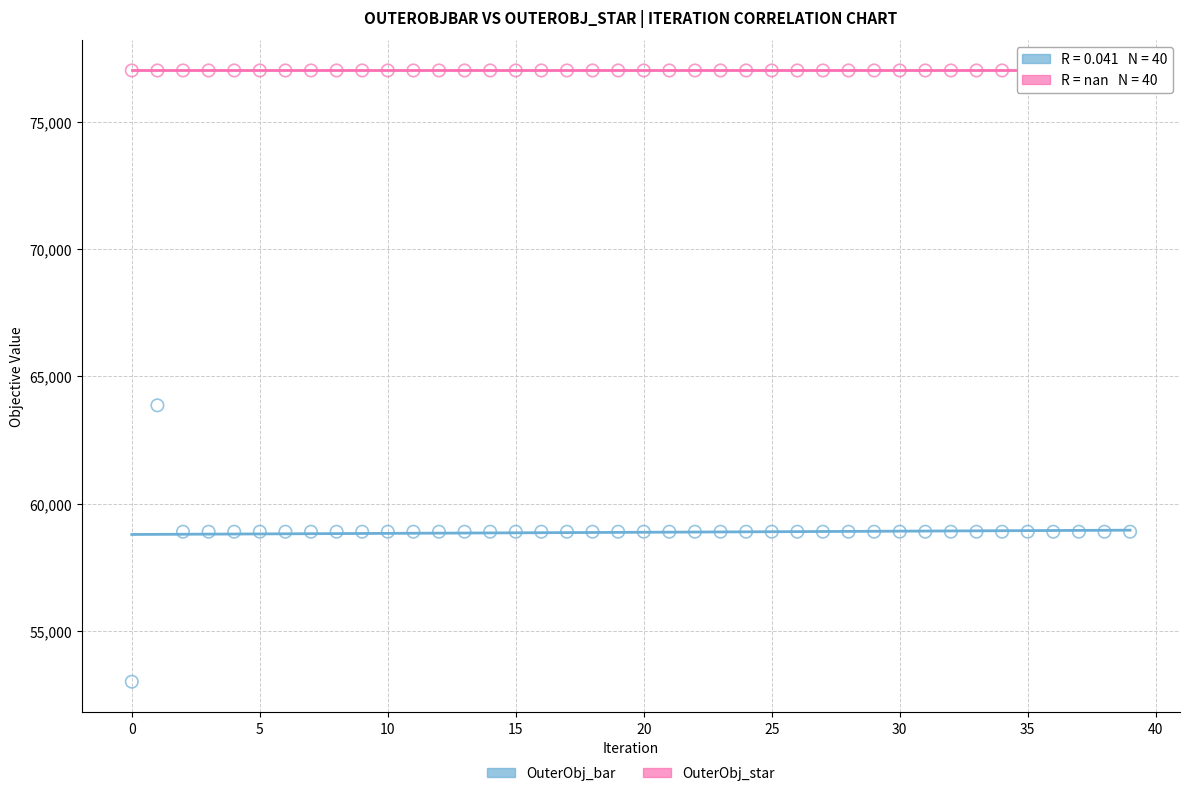

Which series contains the highest Y value?

OuterObj_star